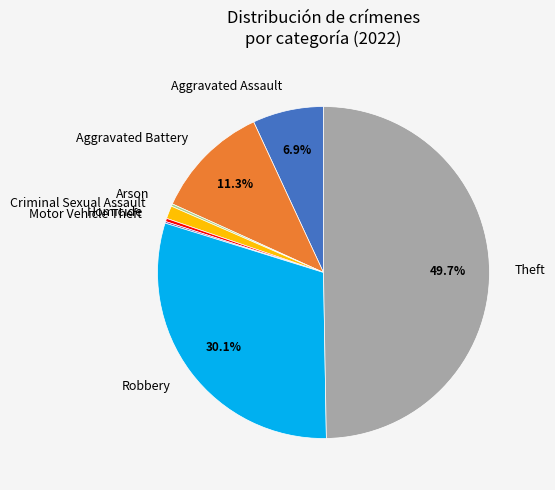

Which has a higher value, Homicide or Aggravated Assault?

Aggravated Assault